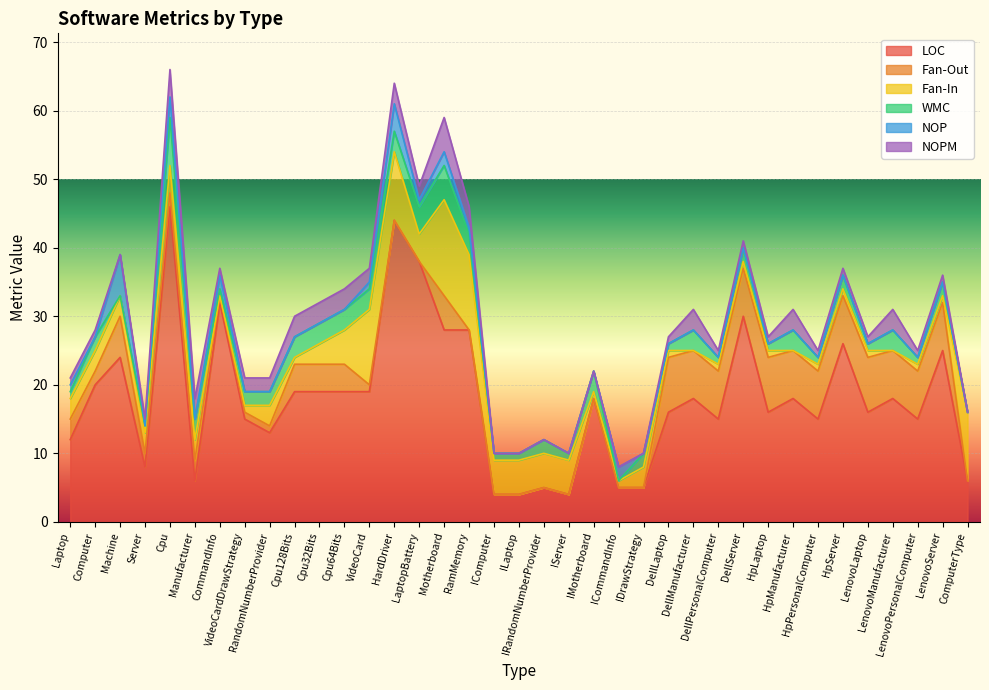

Between which two adjacent categories do NOPM and Fan-In first intersect?

VideoCardDrawStrategy and RandomNumberProvider